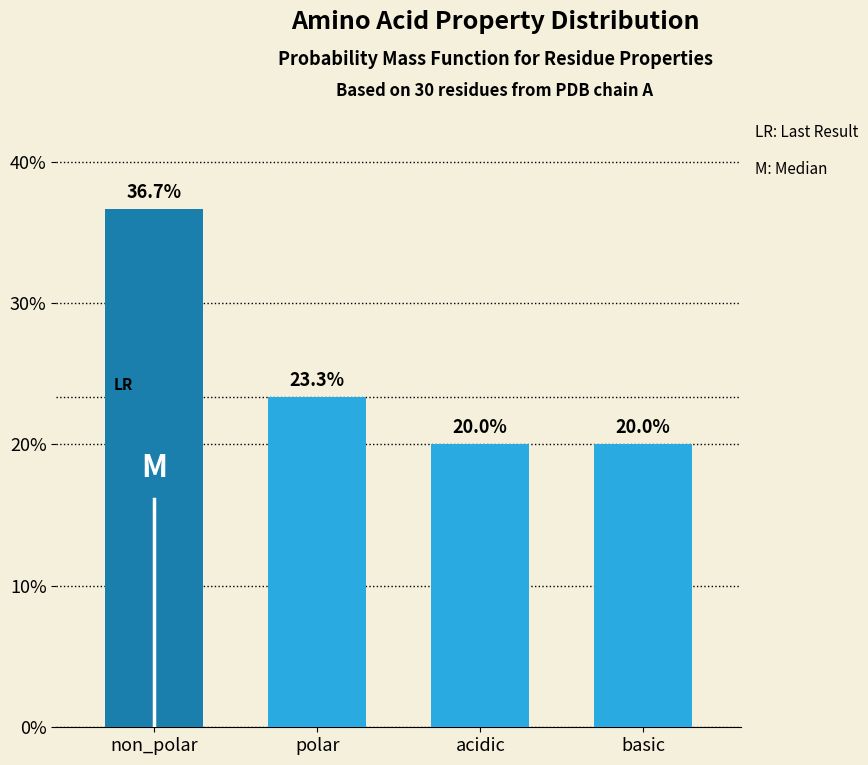

Reading left to right, extract all data points from this chart.

non_polar=36.7	polar=23.3	acidic=20.0	basic=20.0